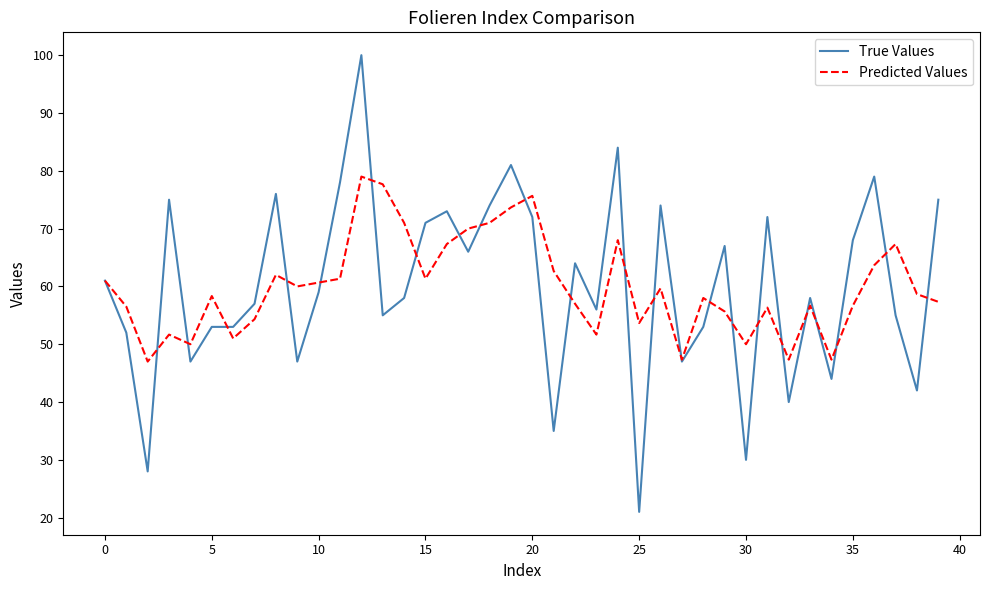

Which series has the widest spread of values?

True Values